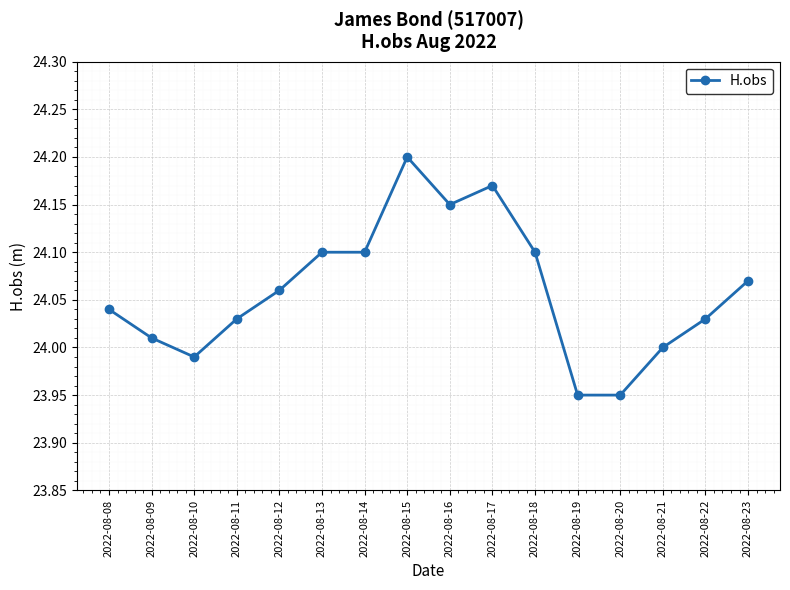

What is the ratio of the value at 2022-08-13 to the value at 2022-08-12?

1.0